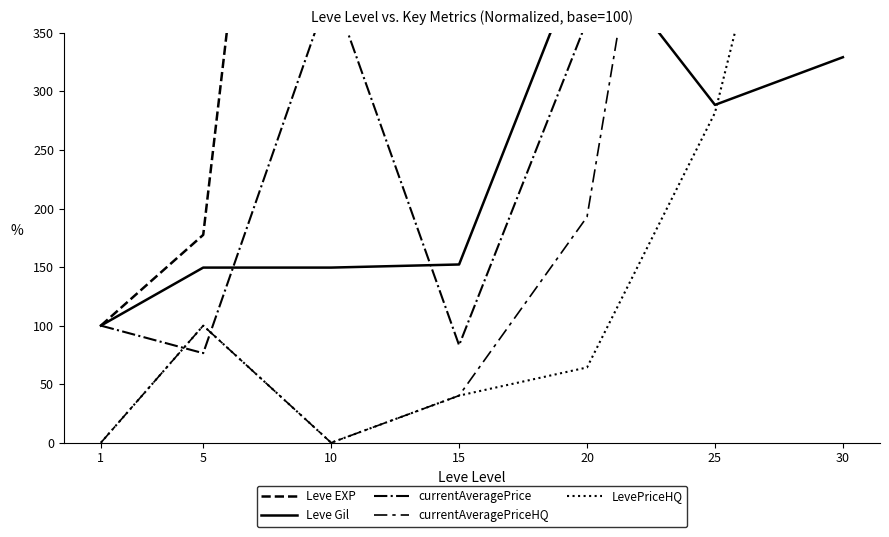

What are all the series names shown in the legend?

Leve EXP, Leve Gil, currentAveragePrice, currentAveragePriceHQ, LevePriceHQ